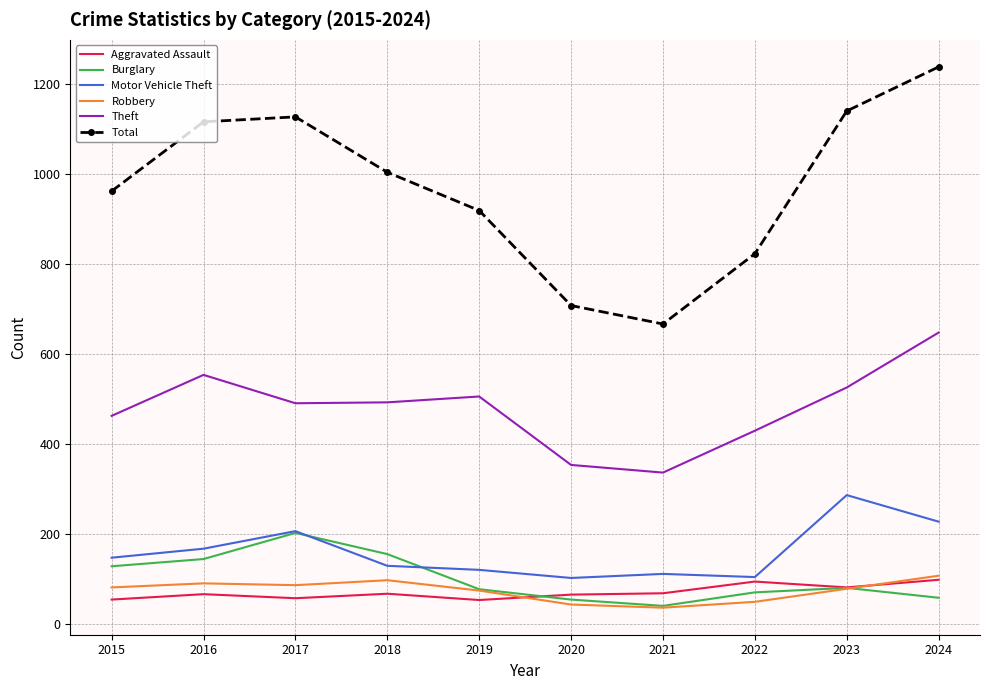

What is the approximate value of Aggravated Assault at 2017?

58